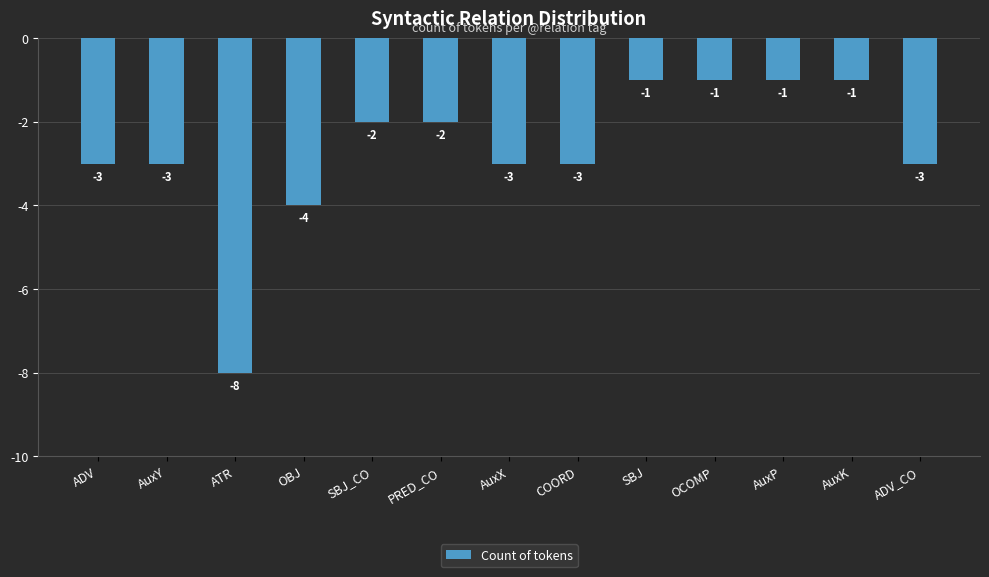

How many bars are there in total?

13